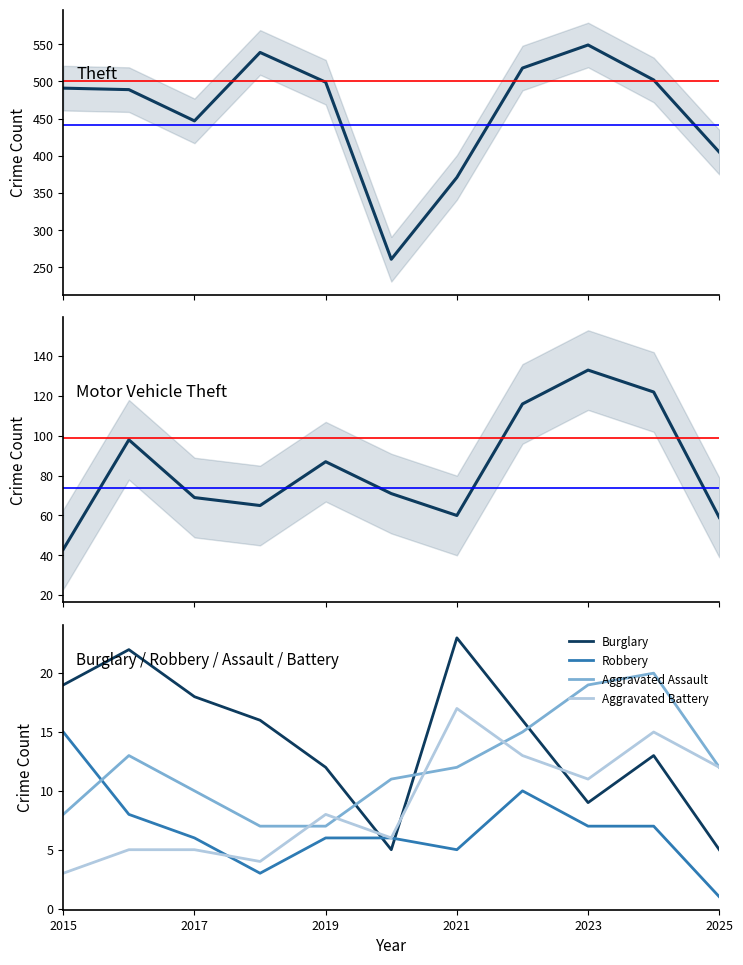

What is the sum of the Robbery values at 2025 and 2021?

6